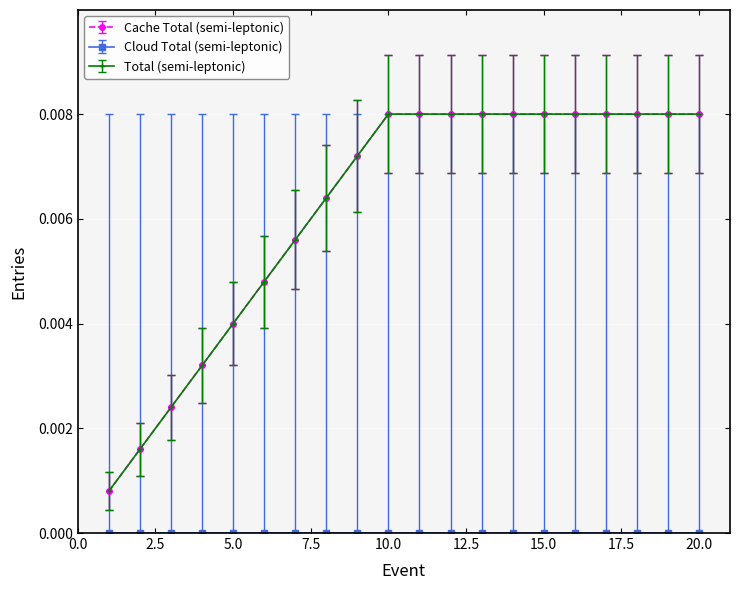

Does the chart have visible grid lines?

Yes